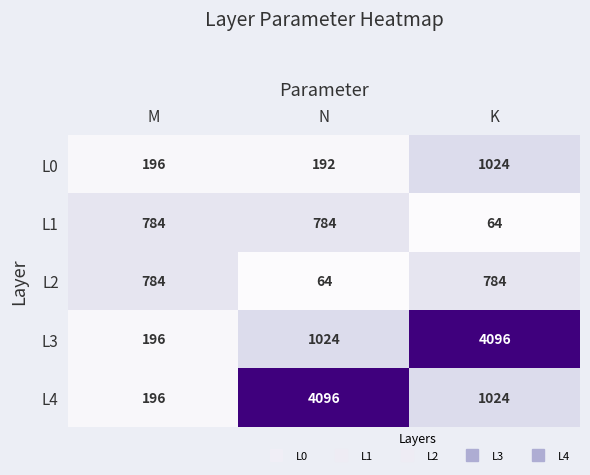

What is the total value across all series at M?

2156